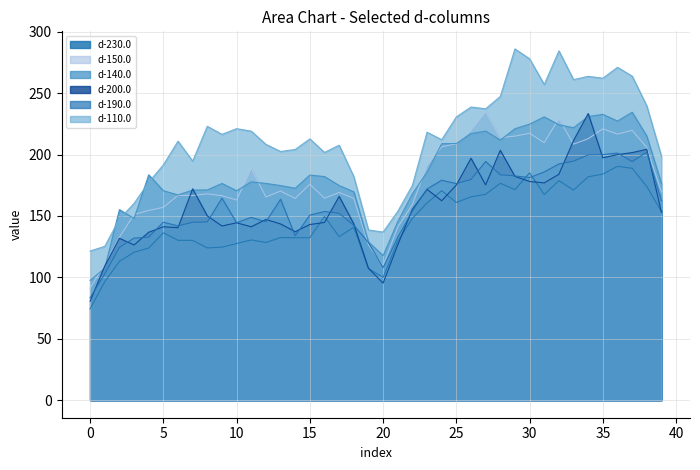

At which category does d-110.0 reach its first local peak?

6